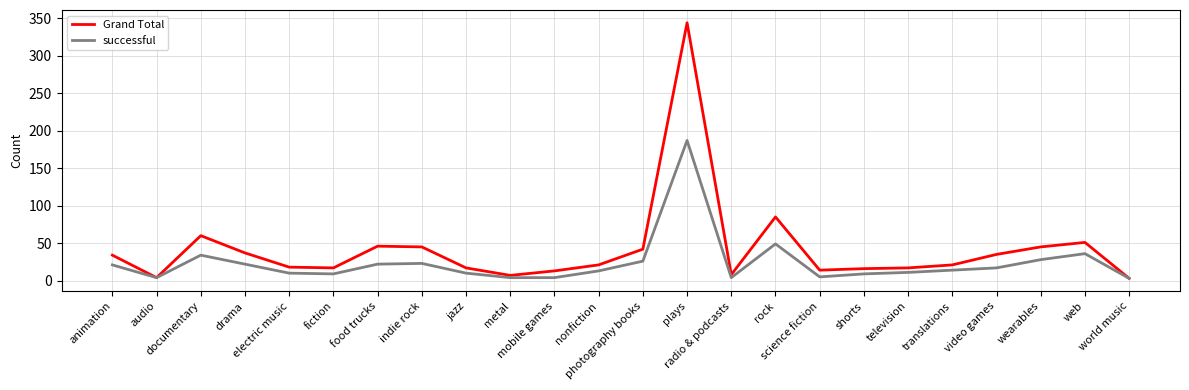

What are all the series names shown in the legend?

Grand Total, successful